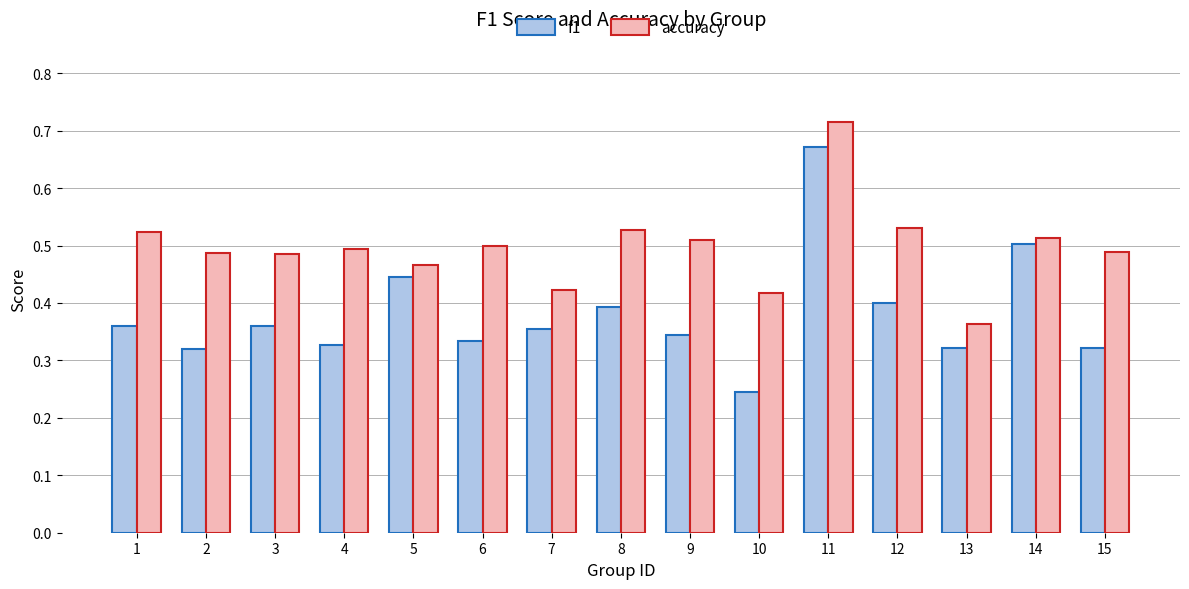

Which category has the lowest value in the accuracy series?

13